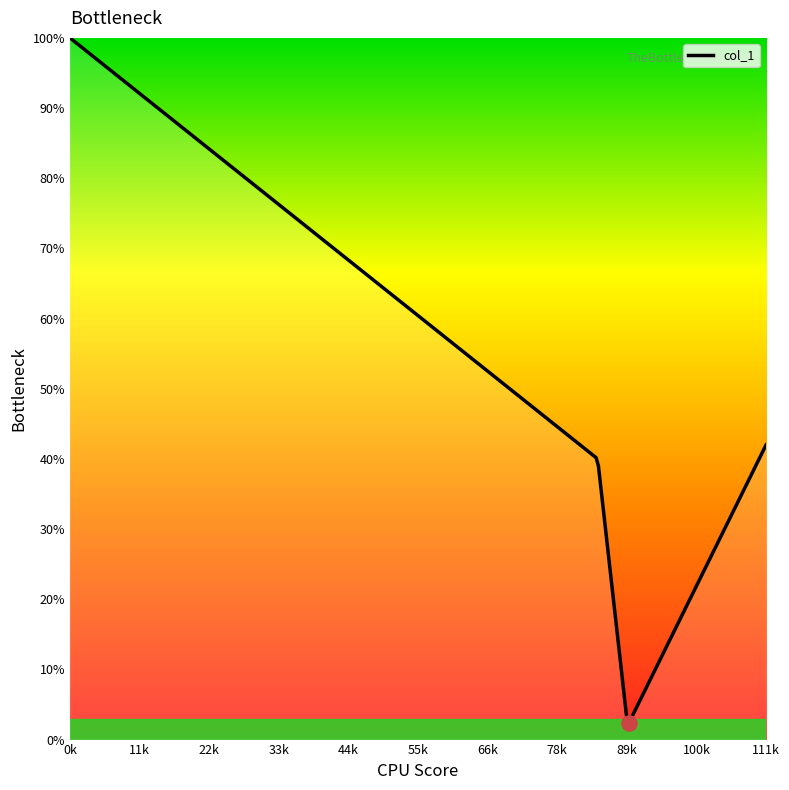

What is the smallest value displayed?

2.3